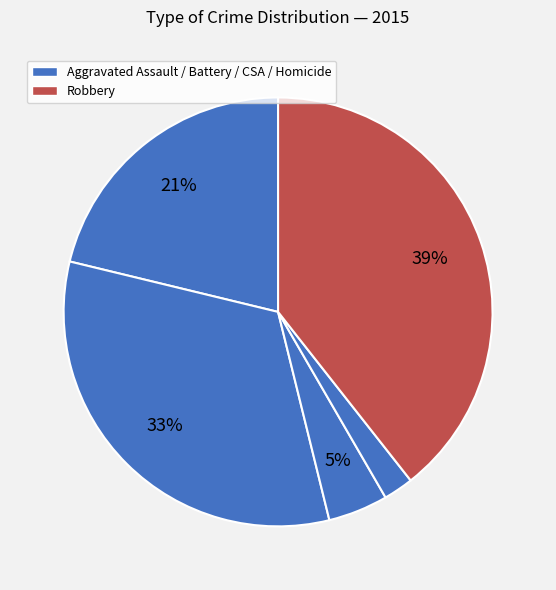

Count the number of slices in the pie.

5